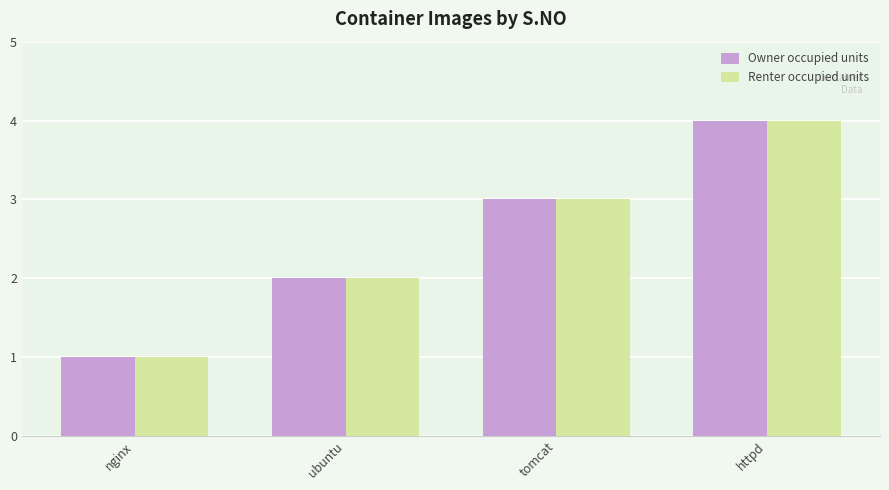

What is the difference between the maximum and minimum values in the Owner occupied units series?

3